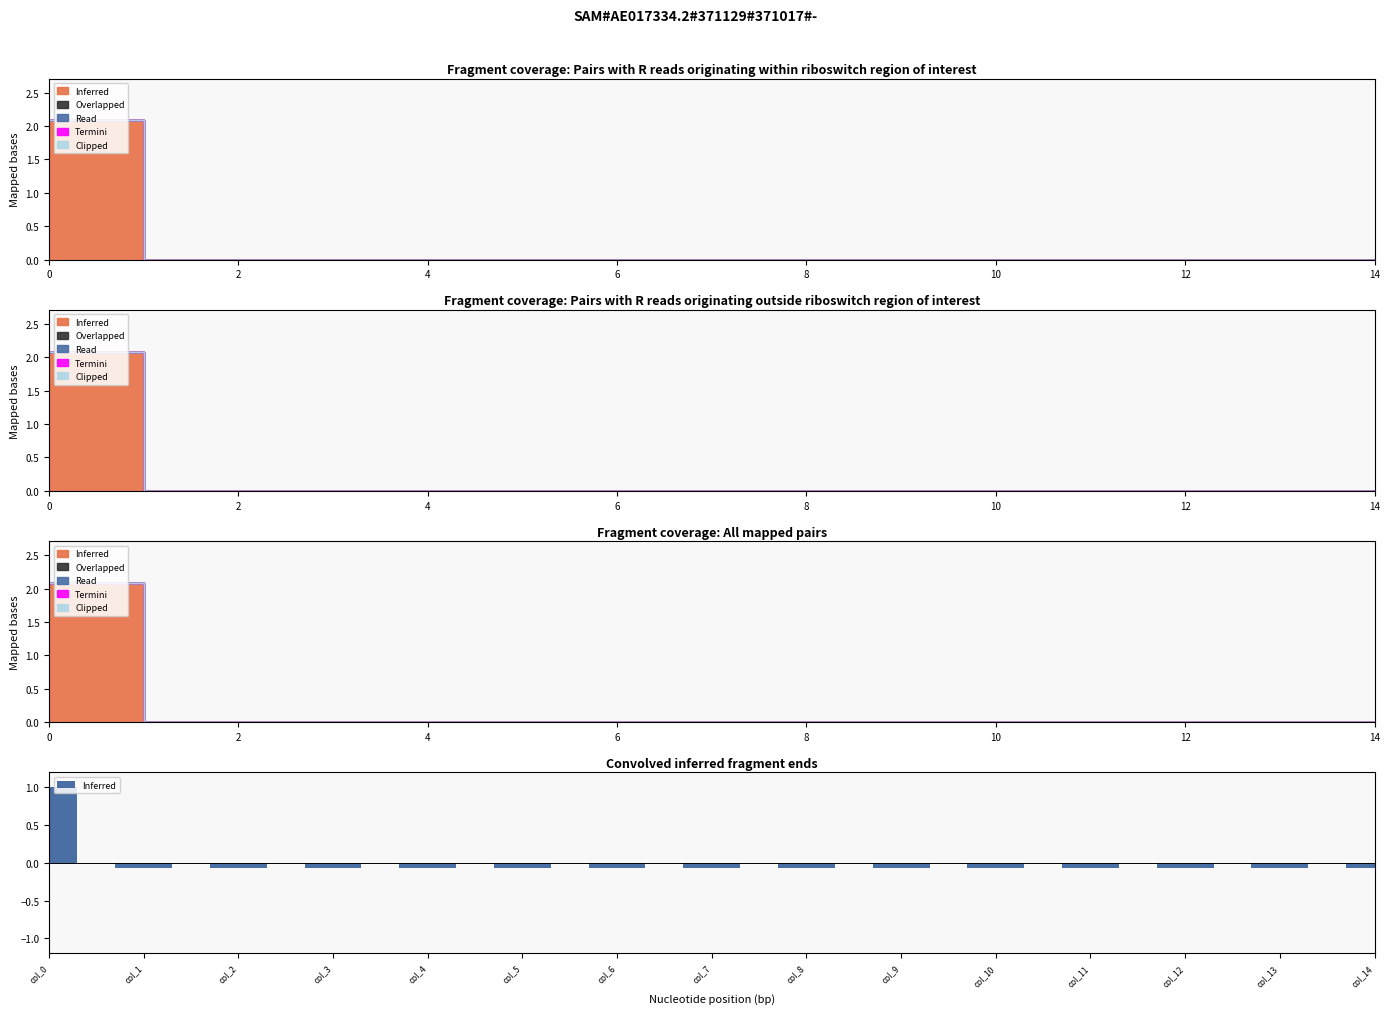

What is the label of the 6th bar from the right?

9